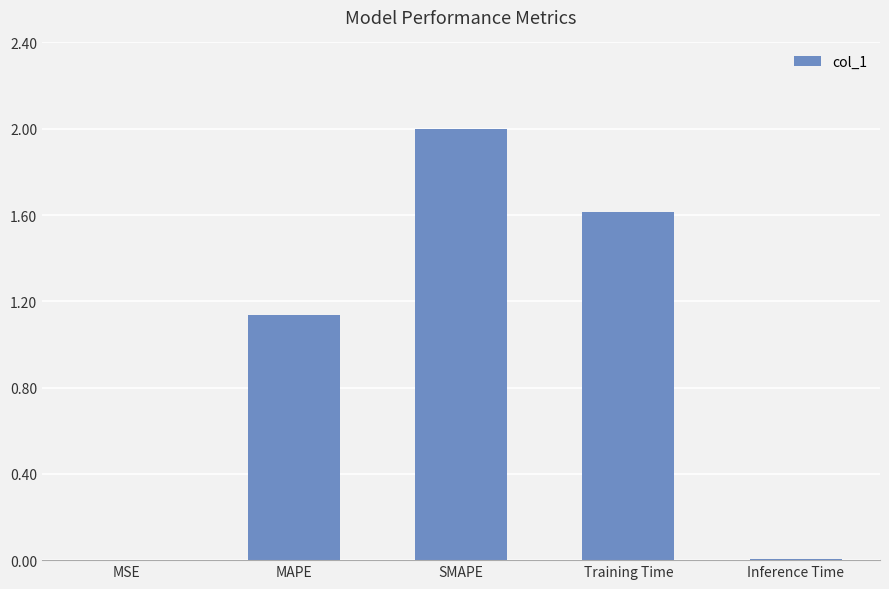

The chart shows a value of 0.0 at Inference Time. True or false?

True